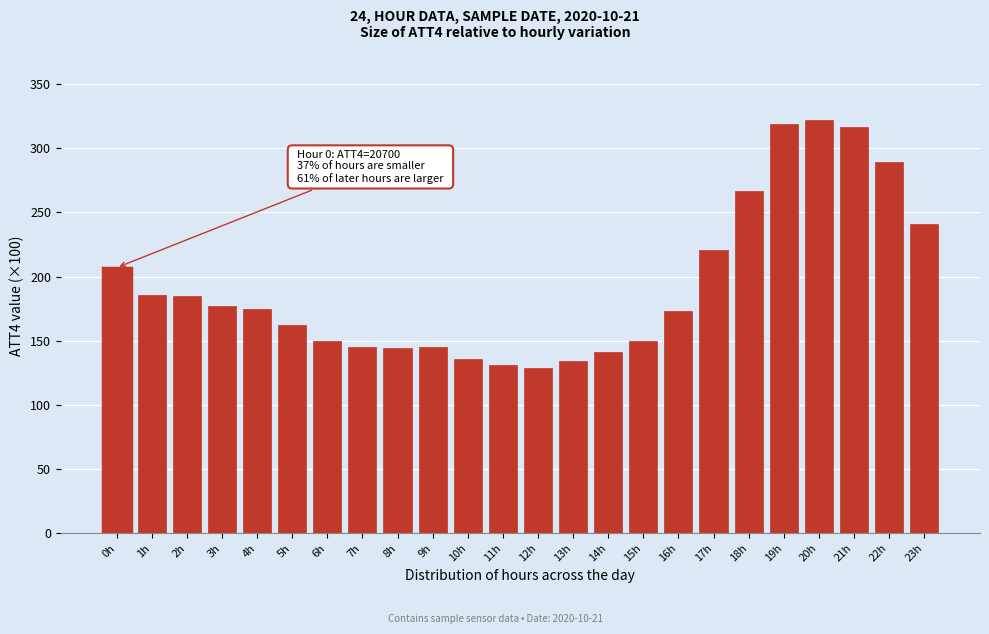

Is it true that the value at 14h is 52?

False